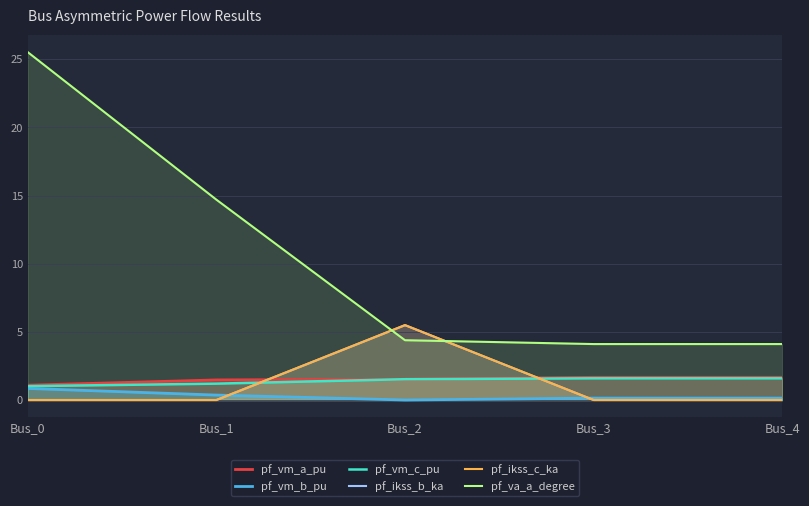

True or false: pf_vm_b_pu and pf_vm_c_pu cross at least once.

False